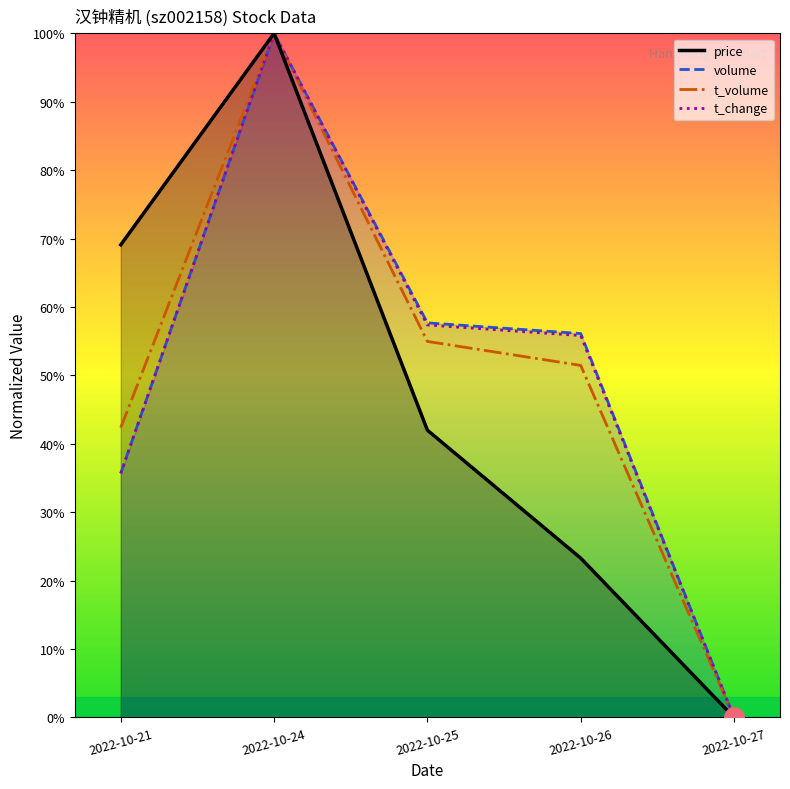

How many interior local peaks does the price series have?

1